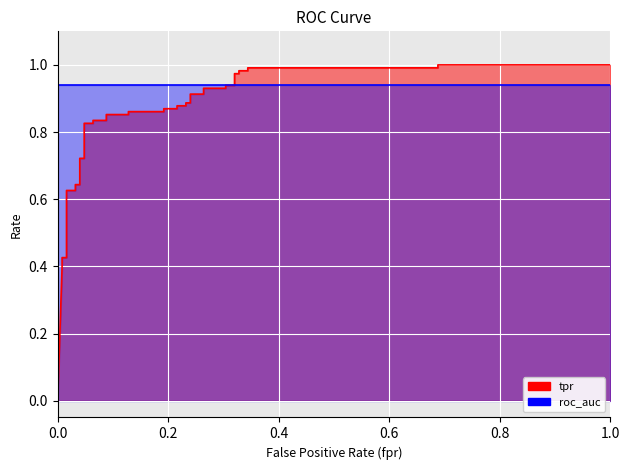

What is the approximate value at 0.264?

0.9